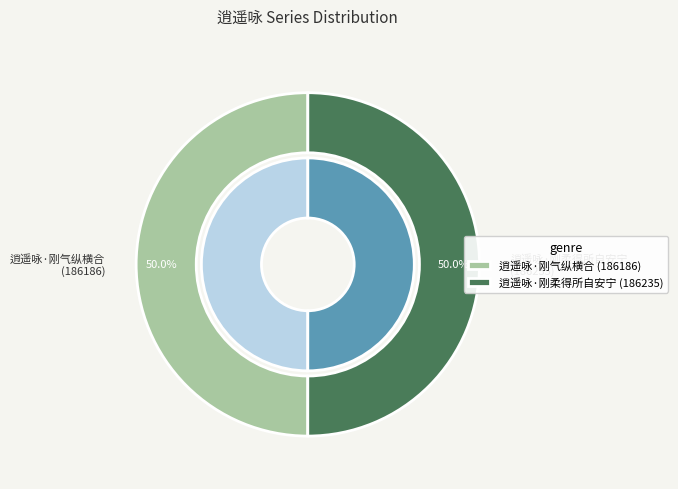

Is it true that 逍遥咏·刚柔得所自安宁 is 50% of the pie?

True